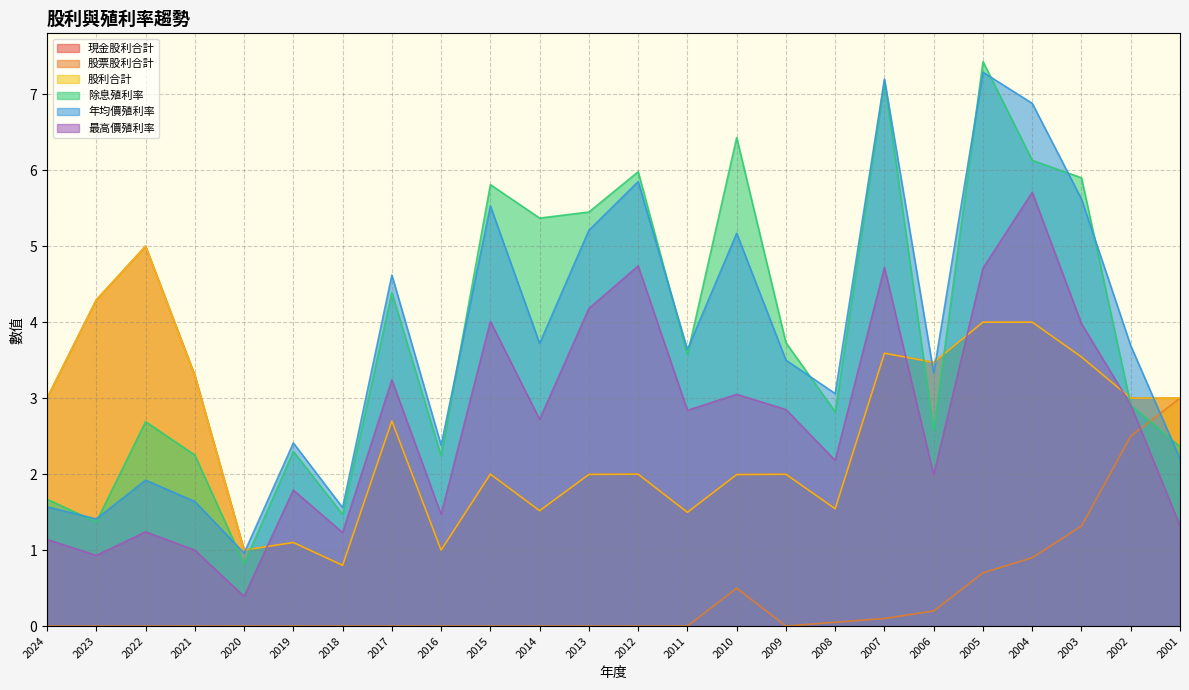

How many positive values does the 股票股利合計 series have?

9